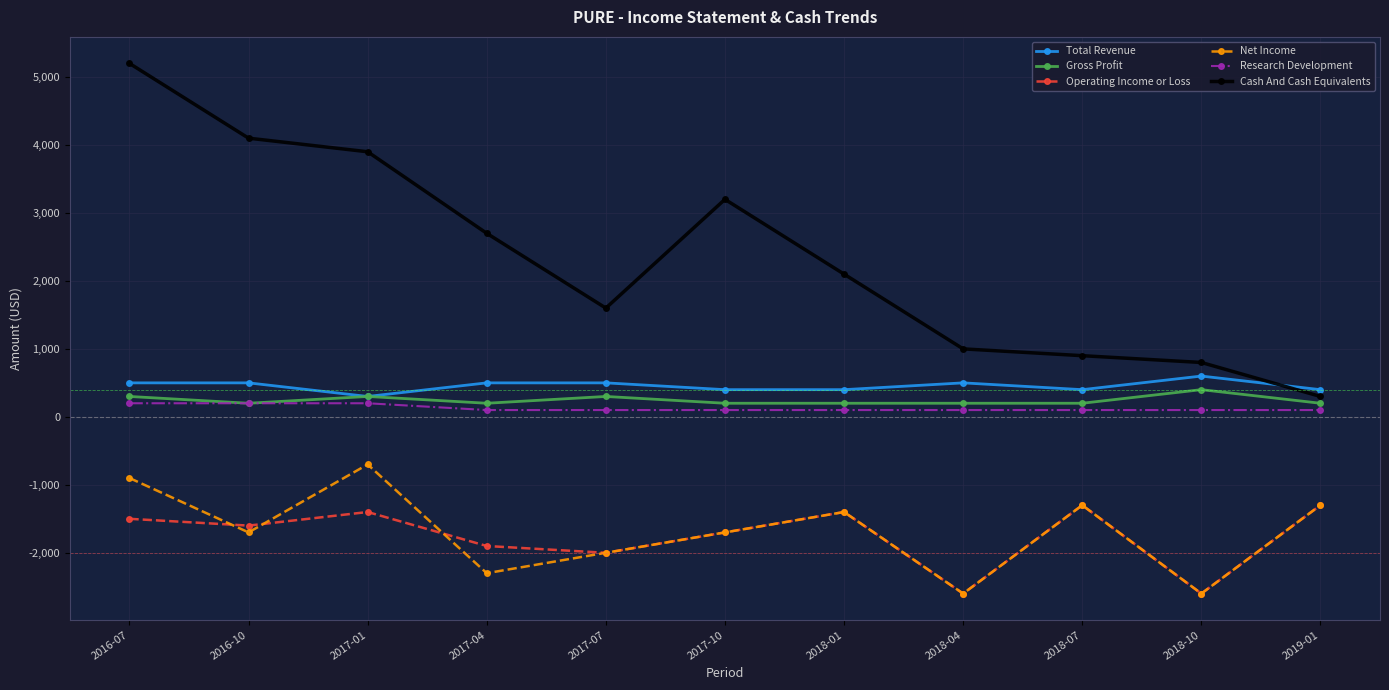

What is the highest value of the Research Development series?

200